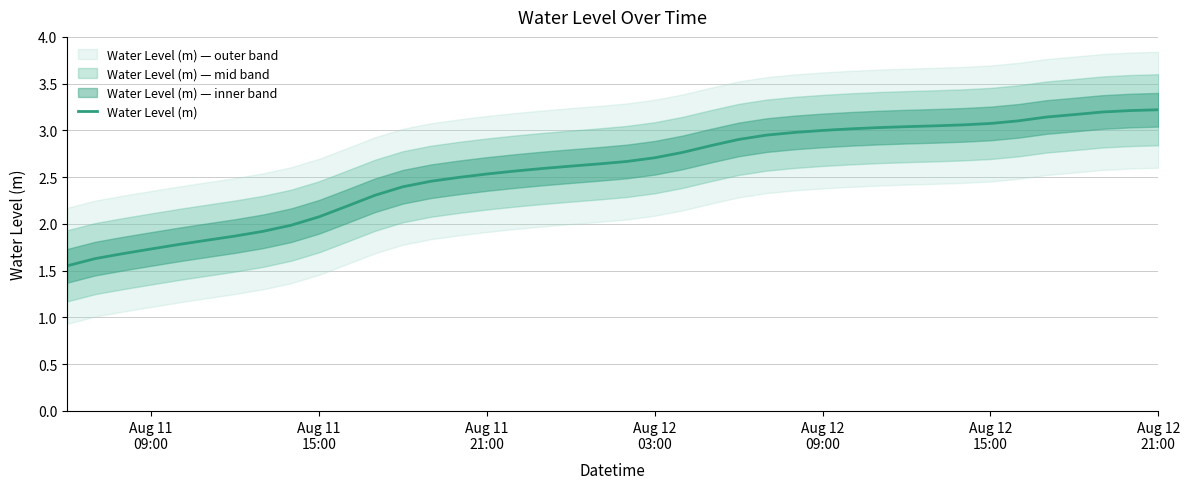

What is the greatest value displayed?

3.2